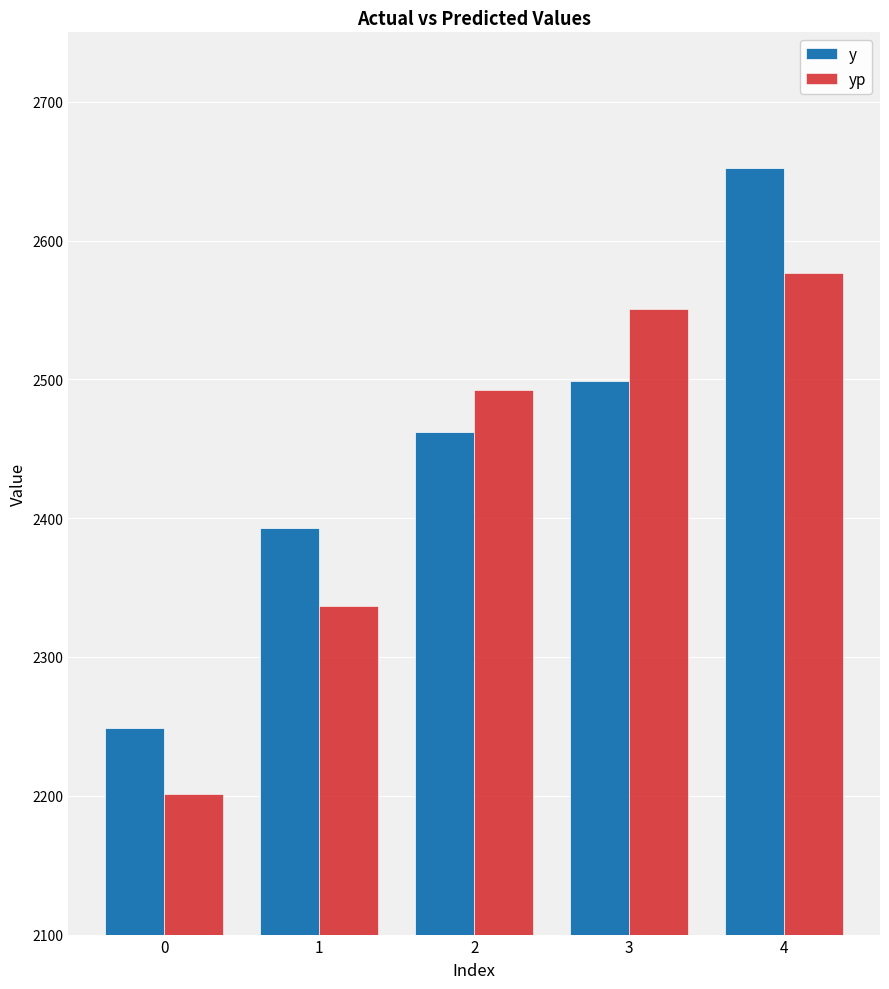

Which series has the largest range (max minus min)?

y